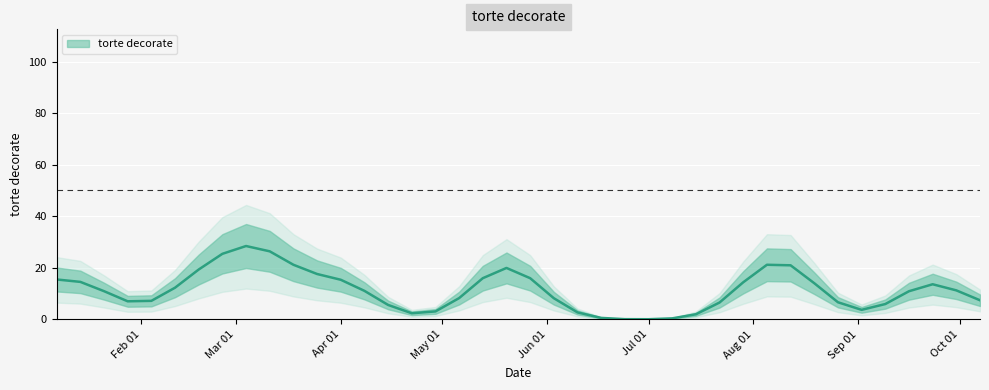

How many lines are shown in the chart?

1